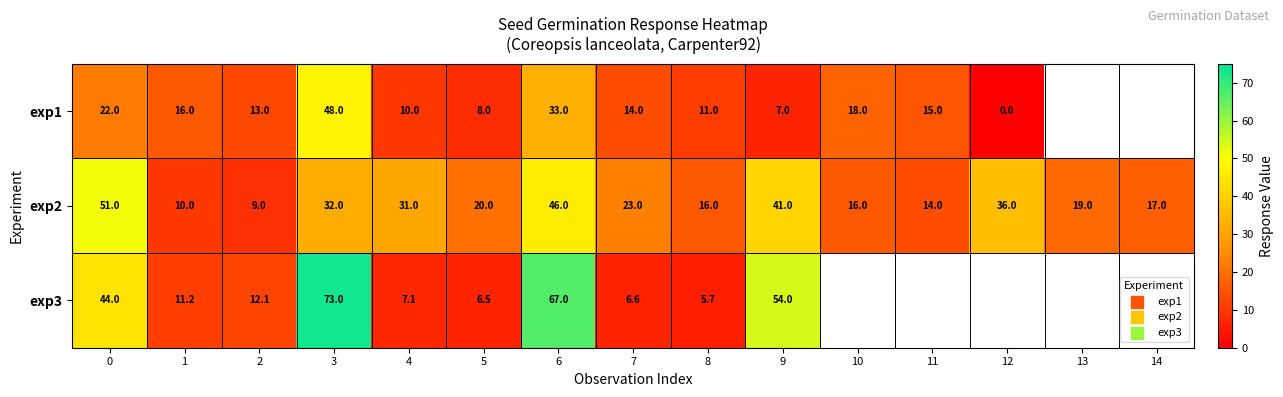

What is the total value across all series at 6?

146.0